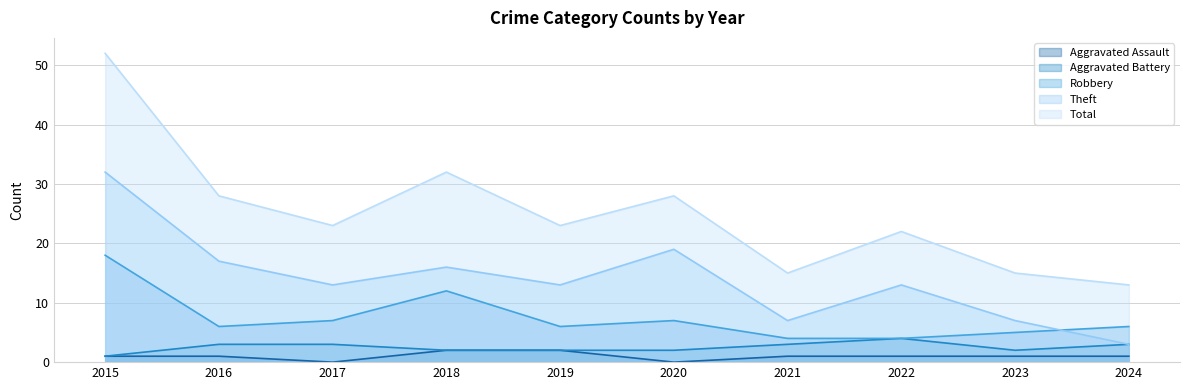

What is the greatest value displayed?

52